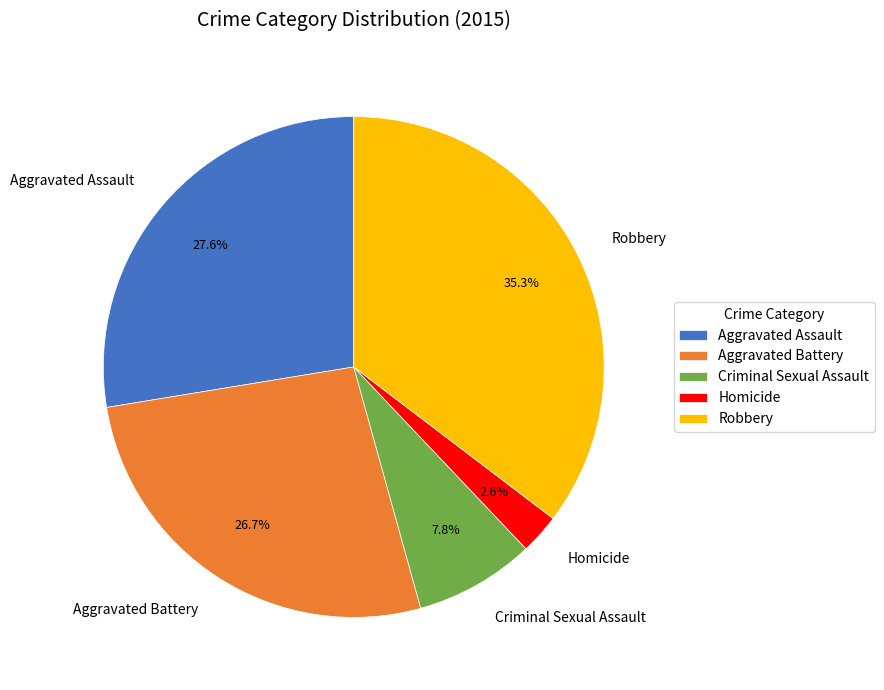

Which slice is the smallest?

Homicide